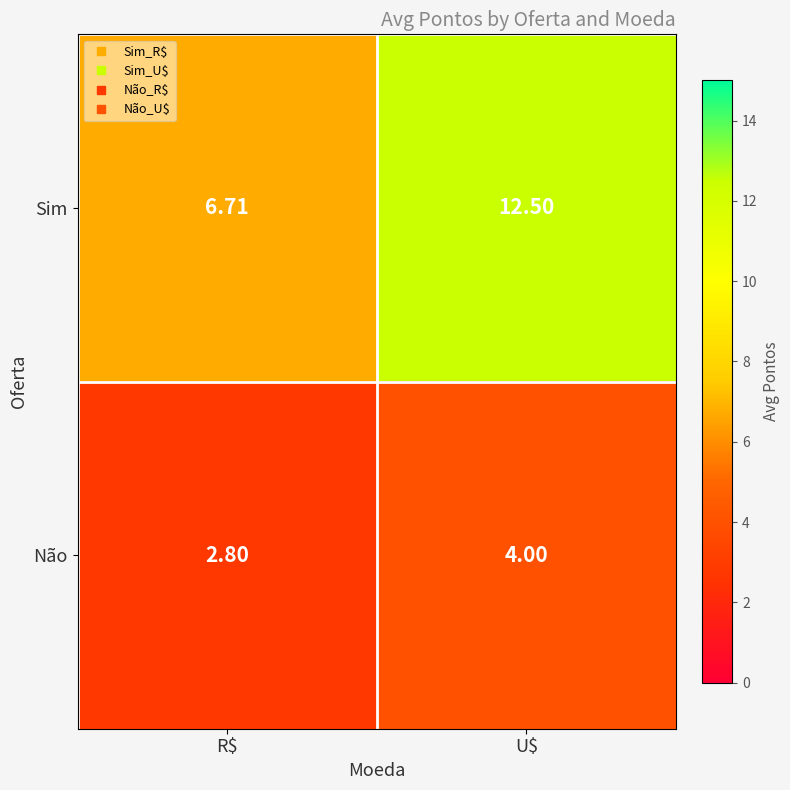

Where does the Sim series first go above 12?

U$